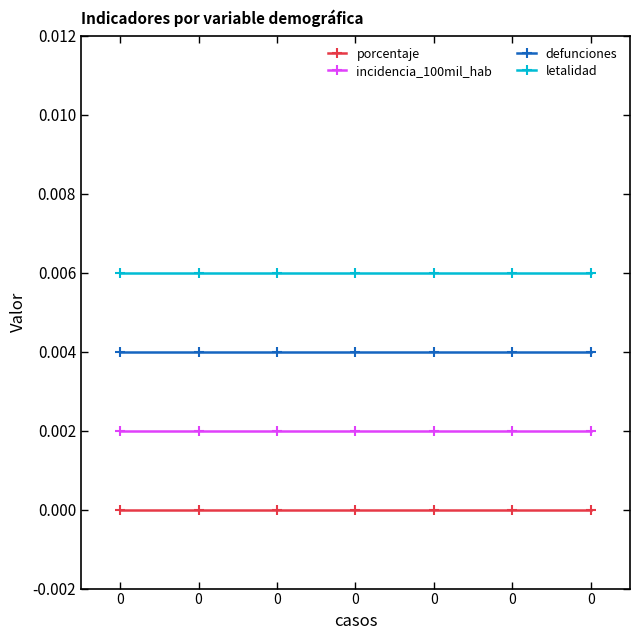

Rank the series at 0 from highest to lowest value.

letalidad, defunciones, incidencia_100mil_hab, porcentaje